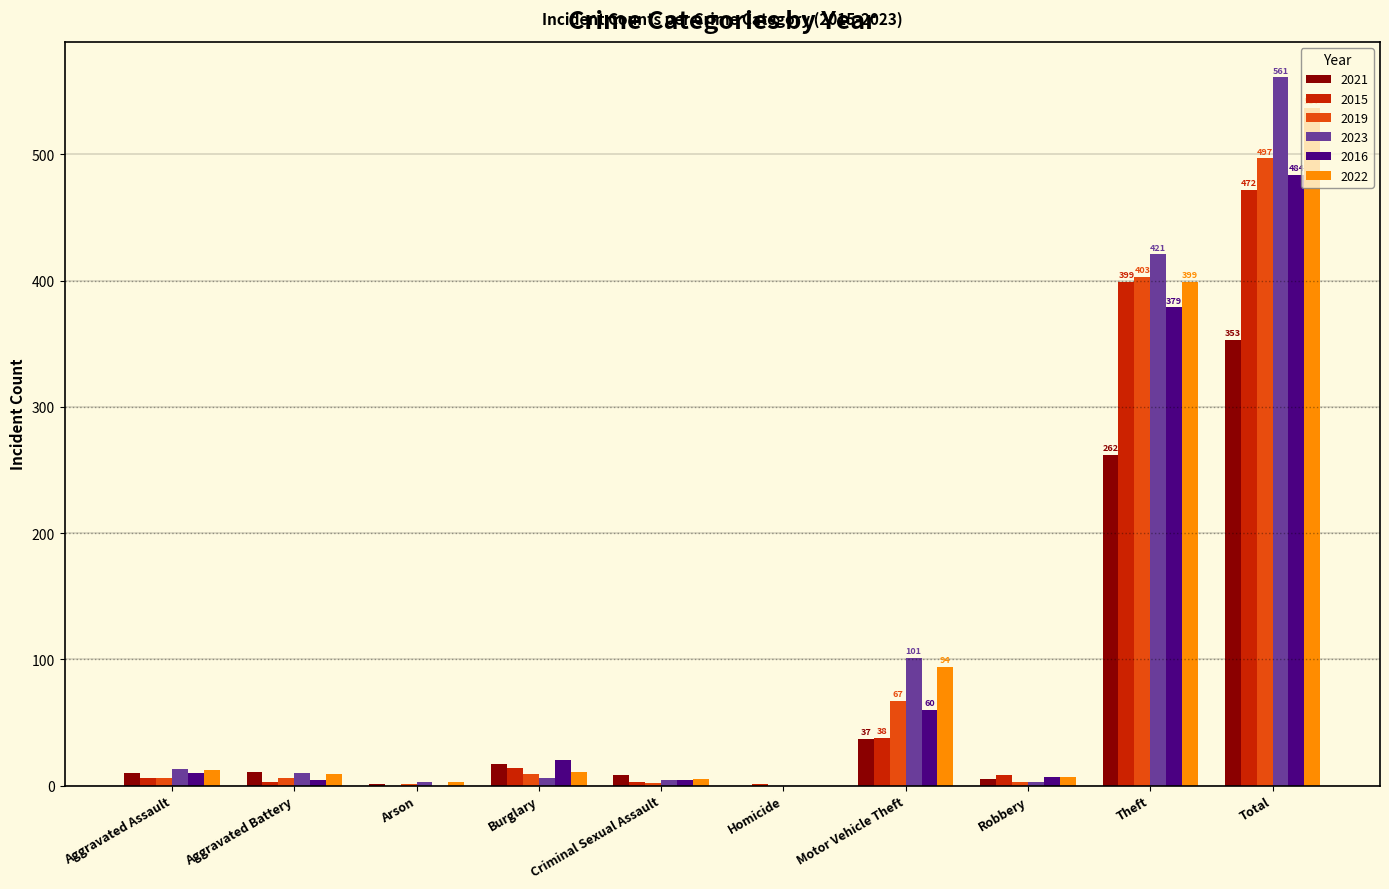

Which label corresponds to the largest value in the chart?

Total